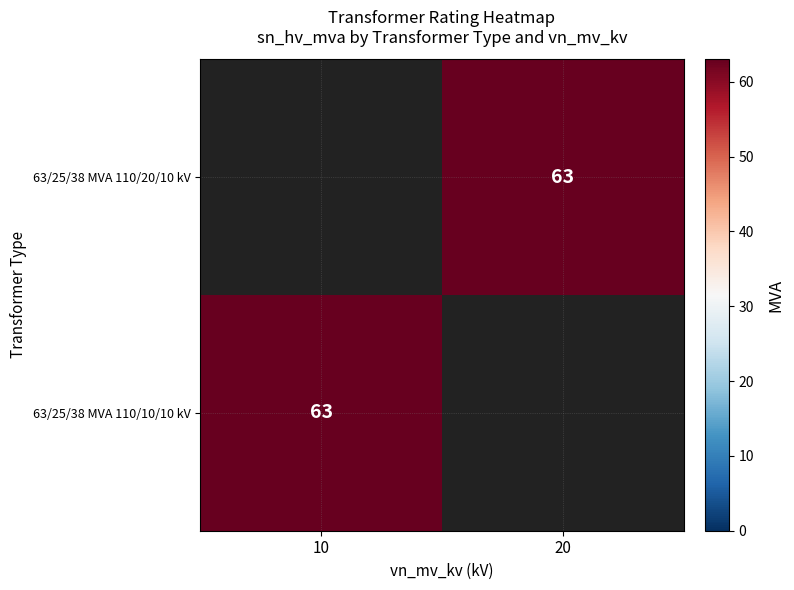

The 63/25/38 MVA 110/10/10 kV series shows 18.4 at 10. True or false?

False